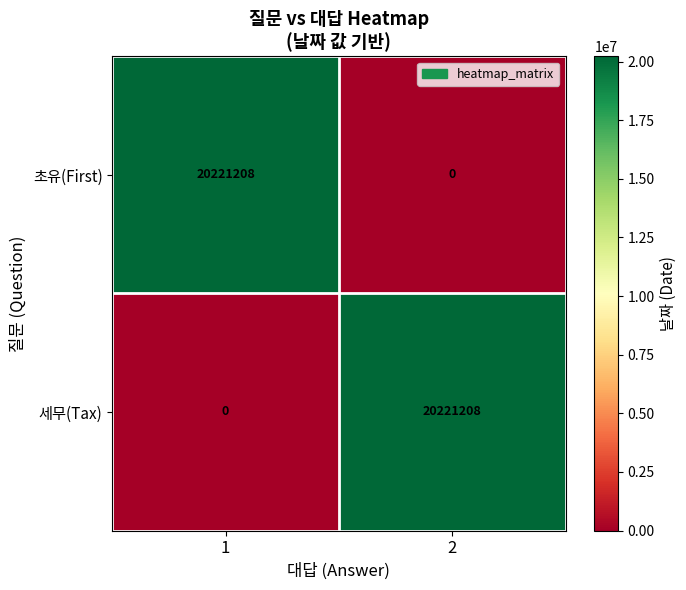

What value does the 초유(First) series have at 1, to the nearest 50?

20221200